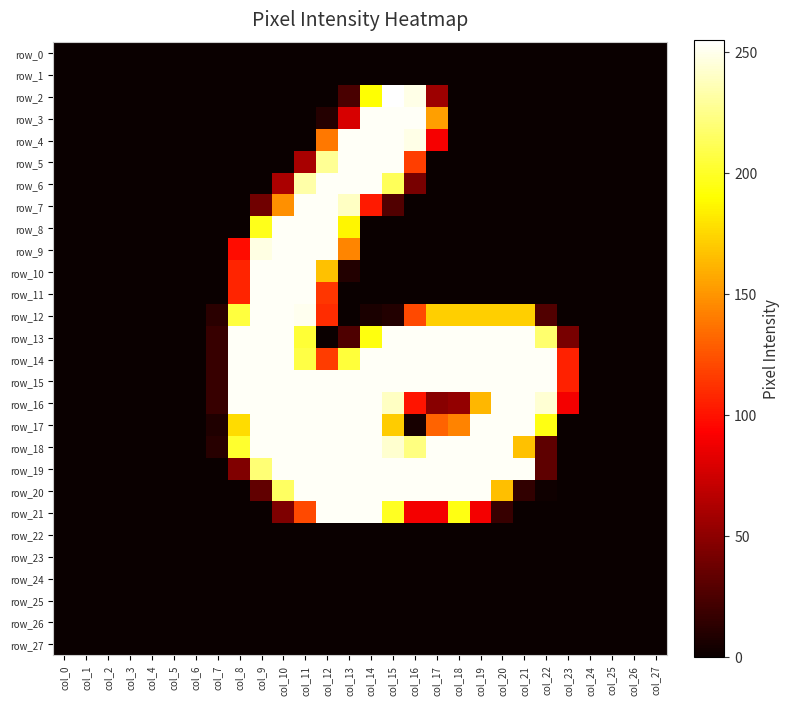

Reading left to right, list all the values displayed in this chart.

row_0: col_0=0	col_1=0	col_2=0	col_3=0	col_4=0	col_5=0	col_6=0	col_7=0	col_8=0	col_9=0	col_10=0	col_11=0	col_12=0	col_13=0	col_14=0	col_15=0	col_16=0	col_17=0	col_18=0	col_19=0	col_20=0	col_21=0	col_22=0	col_23=0	col_24=0	col_25=0	col_26=0	col_27=0
row_1: col_0=0	col_1=0	col_2=0	col_3=0	col_4=0	col_5=0	col_6=0	col_7=0	col_8=0	col_9=0	col_10=0	col_11=0	col_12=0	col_13=0	col_14=0	col_15=0	col_16=0	col_17=0	col_18=0	col_19=0	col_20=0	col_21=0	col_22=0	col_23=0	col_24=0	col_25=0	col_26=0	col_27=0
row_2: col_0=0	col_1=0	col_2=0	col_3=0	col_4=0	col_5=0	col_6=0	col_7=0	col_8=0	col_9=0	col_10=0	col_11=0	col_12=0	col_13=24	col_14=191	col_15=255	col_16=249	col_17=56	col_18=0	col_19=0	col_20=0	col_21=0	col_22=0	col_23=0	col_24=0	col_25=0	col_26=0	col_27=0
row_3: col_0=0	col_1=0	col_2=0	col_3=0	col_4=0	col_5=0	col_6=0	col_7=0	col_8=0	col_9=0	col_10=0	col_11=0	col_12=10	col_13=78	col_14=253	col_15=253	col_16=253	col_17=154	col_18=0	col_19=0	col_20=0	col_21=0	col_22=0	col_23=0	col_24=0	col_25=0	col_26=0	col_27=0
row_4: col_0=0	col_1=0	col_2=0	col_3=0	col_4=0	col_5=0	col_6=0	col_7=0	col_8=0	col_9=0	col_10=0	col_11=0	col_12=139	col_13=253	col_14=253	col_15=253	col_16=249	col_17=90	col_18=0	col_19=0	col_20=0	col_21=0	col_22=0	col_23=0	col_24=0	col_25=0	col_26=0	col_27=0
row_5: col_0=0	col_1=0	col_2=0	col_3=0	col_4=0	col_5=0	col_6=0	col_7=0	col_8=0	col_9=0	col_10=0	col_11=60	col_12=228	col_13=253	col_14=253	col_15=253	col_16=117	col_17=0	col_18=0	col_19=0	col_20=0	col_21=0	col_22=0	col_23=0	col_24=0	col_25=0	col_26=0	col_27=0
row_6: col_0=0	col_1=0	col_2=0	col_3=0	col_4=0	col_5=0	col_6=0	col_7=0	col_8=0	col_9=0	col_10=61	col_11=233	col_12=253	col_13=253	col_14=253	col_15=213	col_16=42	col_17=0	col_18=0	col_19=0	col_20=0	col_21=0	col_22=0	col_23=0	col_24=0	col_25=0	col_26=0	col_27=0
row_7: col_0=0	col_1=0	col_2=0	col_3=0	col_4=0	col_5=0	col_6=0	col_7=0	col_8=0	col_9=39	col_10=148	col_11=253	col_12=253	col_13=240	col_14=103	col_15=27	col_16=0	col_17=0	col_18=0	col_19=0	col_20=0	col_21=0	col_22=0	col_23=0	col_24=0	col_25=0	col_26=0	col_27=0
row_8: col_0=0	col_1=0	col_2=0	col_3=0	col_4=0	col_5=0	col_6=0	col_7=0	col_8=0	col_9=197	col_10=253	col_11=253	col_12=253	col_13=187	col_14=0	col_15=0	col_16=0	col_17=0	col_18=0	col_19=0	col_20=0	col_21=0	col_22=0	col_23=0	col_24=0	col_25=0	col_26=0	col_27=0
row_9: col_0=0	col_1=0	col_2=0	col_3=0	col_4=0	col_5=0	col_6=0	col_7=0	col_8=98	col_9=248	col_10=253	col_11=253	col_12=253	col_13=144	col_14=0	col_15=0	col_16=0	col_17=0	col_18=0	col_19=0	col_20=0	col_21=0	col_22=0	col_23=0	col_24=0	col_25=0	col_26=0	col_27=0
row_10: col_0=0	col_1=0	col_2=0	col_3=0	col_4=0	col_5=0	col_6=0	col_7=0	col_8=107	col_9=253	col_10=253	col_11=253	col_12=167	col_13=9	col_14=0	col_15=0	col_16=0	col_17=0	col_18=0	col_19=0	col_20=0	col_21=0	col_22=0	col_23=0	col_24=0	col_25=0	col_26=0	col_27=0
row_11: col_0=0	col_1=0	col_2=0	col_3=0	col_4=0	col_5=0	col_6=0	col_7=0	col_8=107	col_9=253	col_10=253	col_11=253	col_12=114	col_13=0	col_14=0	col_15=0	col_16=0	col_17=0	col_18=0	col_19=0	col_20=0	col_21=0	col_22=0	col_23=0	col_24=0	col_25=0	col_26=0	col_27=0
row_12: col_0=0	col_1=0	col_2=0	col_3=0	col_4=0	col_5=0	col_6=0	col_7=12	col_8=206	col_9=253	col_10=253	col_11=251	col_12=110	col_13=0	col_14=6	col_15=9	col_16=121	col_17=172	col_18=172	col_19=172	col_20=172	col_21=172	col_22=27	col_23=0	col_24=0	col_25=0	col_26=0	col_27=0
row_13: col_0=0	col_1=0	col_2=0	col_3=0	col_4=0	col_5=0	col_6=0	col_7=17	col_8=253	col_9=253	col_10=253	col_11=204	col_12=0	col_13=26	col_14=194	col_15=253	col_16=253	col_17=253	col_18=253	col_19=253	col_20=253	col_21=253	col_22=218	col_23=42	col_24=0	col_25=0	col_26=0	col_27=0
row_14: col_0=0	col_1=0	col_2=0	col_3=0	col_4=0	col_5=0	col_6=0	col_7=17	col_8=253	col_9=253	col_10=253	col_11=208	col_12=116	col_13=205	col_14=253	col_15=253	col_16=253	col_17=253	col_18=253	col_19=253	col_20=253	col_21=253	col_22=253	col_23=106	col_24=0	col_25=0	col_26=0	col_27=0
row_15: col_0=0	col_1=0	col_2=0	col_3=0	col_4=0	col_5=0	col_6=0	col_7=17	col_8=253	col_9=253	col_10=253	col_11=253	col_12=253	col_13=253	col_14=253	col_15=253	col_16=253	col_17=253	col_18=253	col_19=253	col_20=253	col_21=253	col_22=253	col_23=106	col_24=0	col_25=0	col_26=0	col_27=0
row_16: col_0=0	col_1=0	col_2=0	col_3=0	col_4=0	col_5=0	col_6=0	col_7=17	col_8=253	col_9=253	col_10=253	col_11=253	col_12=253	col_13=253	col_14=253	col_15=240	col_16=101	col_17=48	col_18=52	col_19=163	col_20=253	col_21=253	col_22=244	col_23=89	col_24=0	col_25=0	col_26=0	col_27=0
row_17: col_0=0	col_1=0	col_2=0	col_3=0	col_4=0	col_5=0	col_6=0	col_7=8	col_8=177	col_9=253	col_10=253	col_11=253	col_12=253	col_13=253	col_14=253	col_15=171	col_16=5	col_17=131	col_18=143	col_19=253	col_20=253	col_21=253	col_22=195	col_23=0	col_24=0	col_25=0	col_26=0	col_27=0
row_18: col_0=0	col_1=0	col_2=0	col_3=0	col_4=0	col_5=0	col_6=0	col_7=11	col_8=202	col_9=253	col_10=253	col_11=253	col_12=253	col_13=253	col_14=253	col_15=243	col_16=223	col_17=253	col_18=253	col_19=253	col_20=253	col_21=167	col_22=32	col_23=0	col_24=0	col_25=0	col_26=0	col_27=0
row_19: col_0=0	col_1=0	col_2=0	col_3=0	col_4=0	col_5=0	col_6=0	col_7=0	col_8=45	col_9=220	col_10=253	col_11=253	col_12=253	col_13=253	col_14=253	col_15=253	col_16=253	col_17=253	col_18=253	col_19=253	col_20=253	col_21=253	col_22=32	col_23=0	col_24=0	col_25=0	col_26=0	col_27=0
row_20: col_0=0	col_1=0	col_2=0	col_3=0	col_4=0	col_5=0	col_6=0	col_7=0	col_8=0	col_9=33	col_10=215	col_11=253	col_12=253	col_13=253	col_14=253	col_15=253	col_16=253	col_17=253	col_18=253	col_19=253	col_20=166	col_21=15	col_22=2	col_23=0	col_24=0	col_25=0	col_26=0	col_27=0
row_21: col_0=0	col_1=0	col_2=0	col_3=0	col_4=0	col_5=0	col_6=0	col_7=0	col_8=0	col_9=0	col_10=44	col_11=121	col_12=253	col_13=253	col_14=253	col_15=199	col_16=89	col_17=89	col_18=195	col_19=89	col_20=17	col_21=0	col_22=0	col_23=0	col_24=0	col_25=0	col_26=0	col_27=0
row_22: col_0=0	col_1=0	col_2=0	col_3=0	col_4=0	col_5=0	col_6=0	col_7=0	col_8=0	col_9=0	col_10=0	col_11=0	col_12=0	col_13=0	col_14=0	col_15=0	col_16=0	col_17=0	col_18=0	col_19=0	col_20=0	col_21=0	col_22=0	col_23=0	col_24=0	col_25=0	col_26=0	col_27=0
row_23: col_0=0	col_1=0	col_2=0	col_3=0	col_4=0	col_5=0	col_6=0	col_7=0	col_8=0	col_9=0	col_10=0	col_11=0	col_12=0	col_13=0	col_14=0	col_15=0	col_16=0	col_17=0	col_18=0	col_19=0	col_20=0	col_21=0	col_22=0	col_23=0	col_24=0	col_25=0	col_26=0	col_27=0
row_24: col_0=0	col_1=0	col_2=0	col_3=0	col_4=0	col_5=0	col_6=0	col_7=0	col_8=0	col_9=0	col_10=0	col_11=0	col_12=0	col_13=0	col_14=0	col_15=0	col_16=0	col_17=0	col_18=0	col_19=0	col_20=0	col_21=0	col_22=0	col_23=0	col_24=0	col_25=0	col_26=0	col_27=0
row_25: col_0=0	col_1=0	col_2=0	col_3=0	col_4=0	col_5=0	col_6=0	col_7=0	col_8=0	col_9=0	col_10=0	col_11=0	col_12=0	col_13=0	col_14=0	col_15=0	col_16=0	col_17=0	col_18=0	col_19=0	col_20=0	col_21=0	col_22=0	col_23=0	col_24=0	col_25=0	col_26=0	col_27=0
row_26: col_0=0	col_1=0	col_2=0	col_3=0	col_4=0	col_5=0	col_6=0	col_7=0	col_8=0	col_9=0	col_10=0	col_11=0	col_12=0	col_13=0	col_14=0	col_15=0	col_16=0	col_17=0	col_18=0	col_19=0	col_20=0	col_21=0	col_22=0	col_23=0	col_24=0	col_25=0	col_26=0	col_27=0
row_27: col_0=0	col_1=0	col_2=0	col_3=0	col_4=0	col_5=0	col_6=0	col_7=0	col_8=0	col_9=0	col_10=0	col_11=0	col_12=0	col_13=0	col_14=0	col_15=0	col_16=0	col_17=0	col_18=0	col_19=0	col_20=0	col_21=0	col_22=0	col_23=0	col_24=0	col_25=0	col_26=0	col_27=0